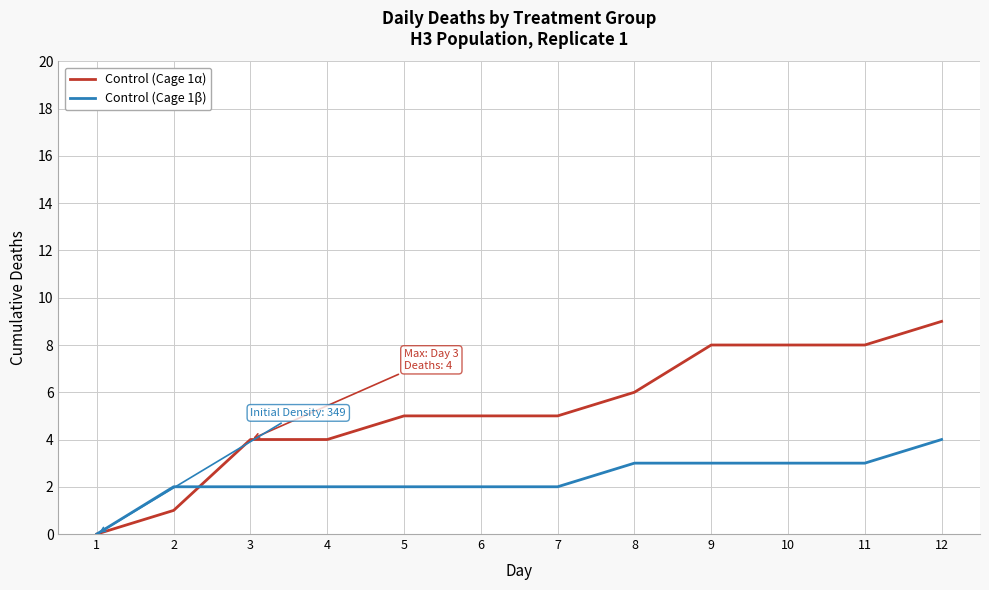

How many series are shown in this chart?

2